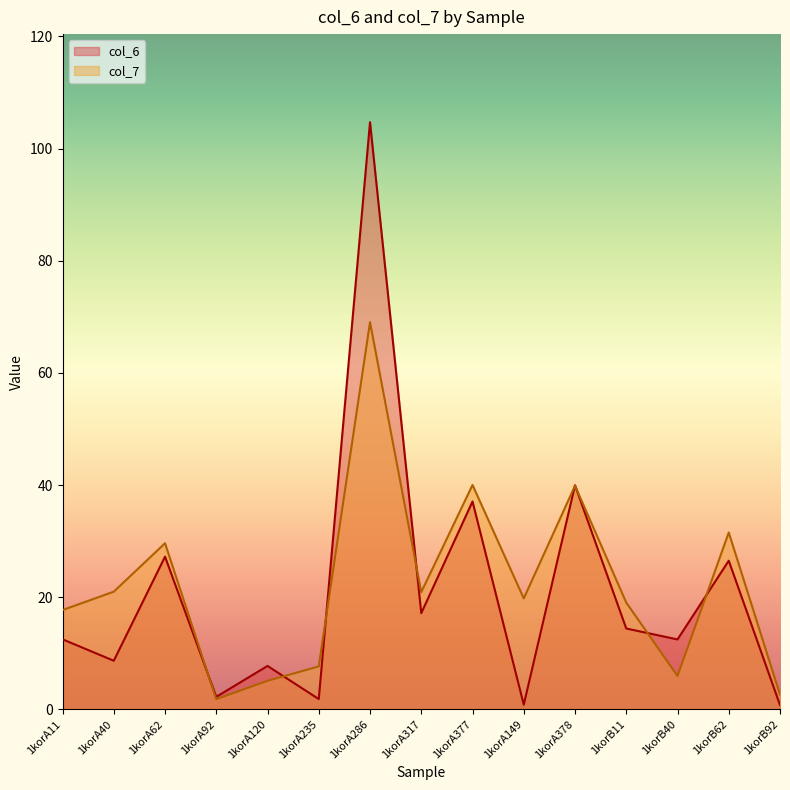

What is the minimum value shown in the chart?

0.7